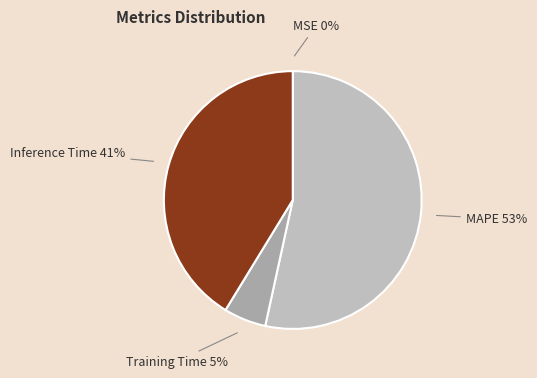

Is the sum of MAPE and Training Time greater than half?

Yes